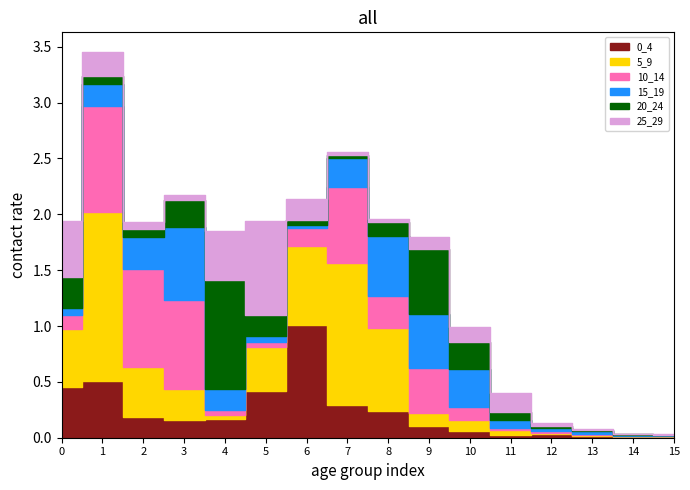

What is the value of the 0_4 point at the 5th from the left?

0.2